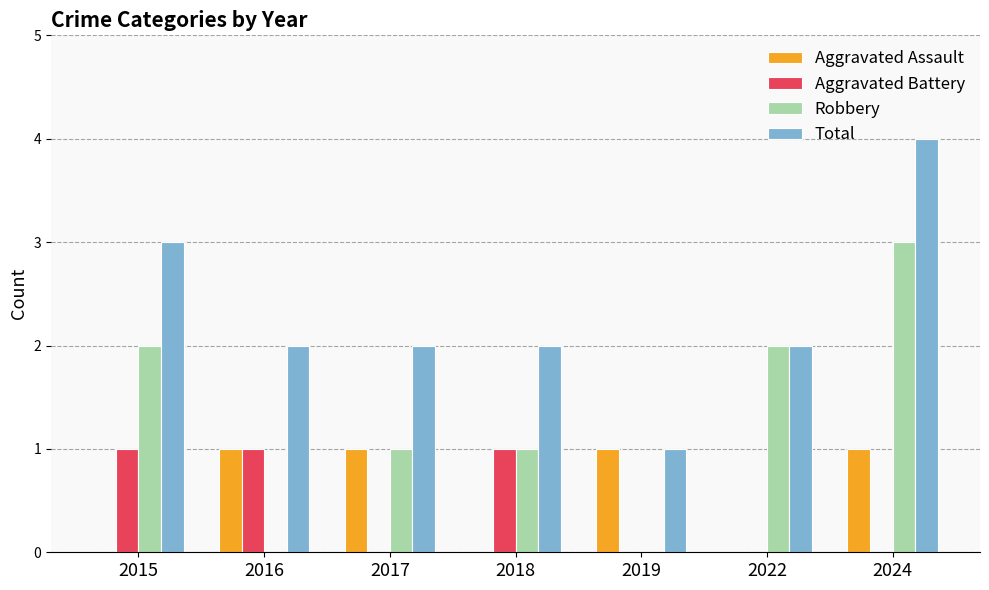

Which series changed the most between 2019 and 2022?

Robbery